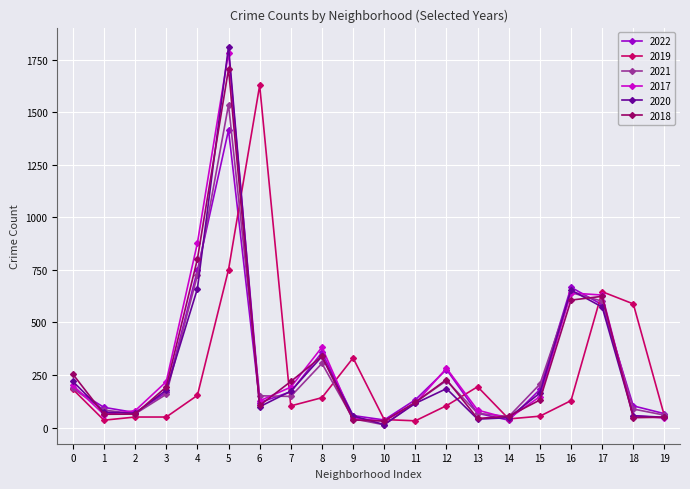

The value of 2017 at 3 is 373. True or false?

False